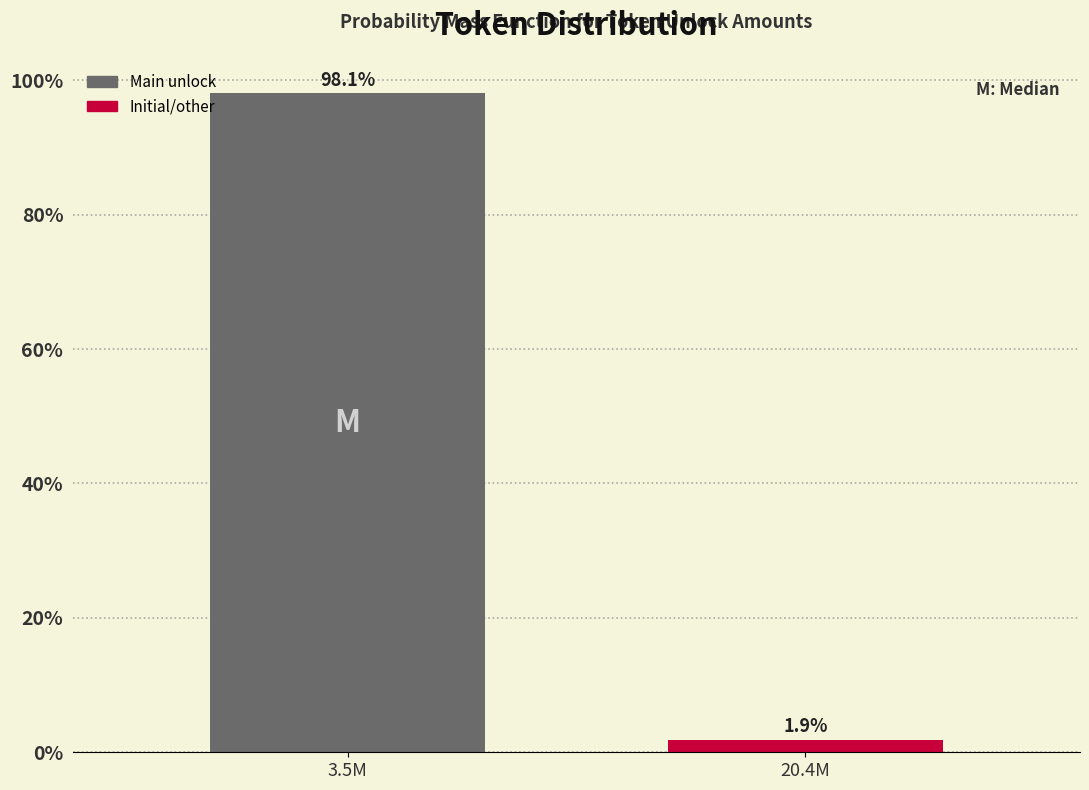

Reading right to left, extract all data points from this chart.

20.4M=1.9	3.5M=98.1